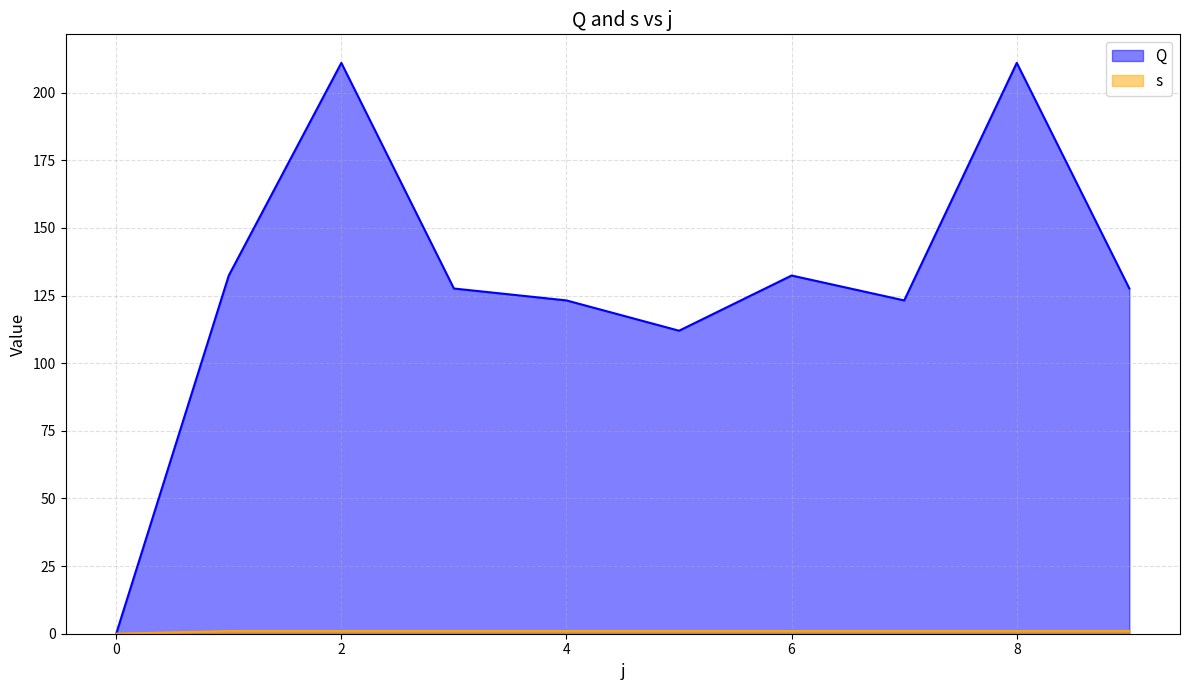

What are all the series names shown in the legend?

Q, s